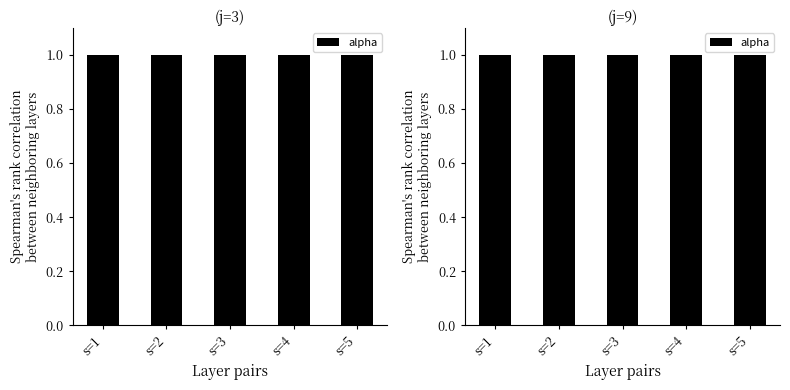

How many groups of bars are there?

10